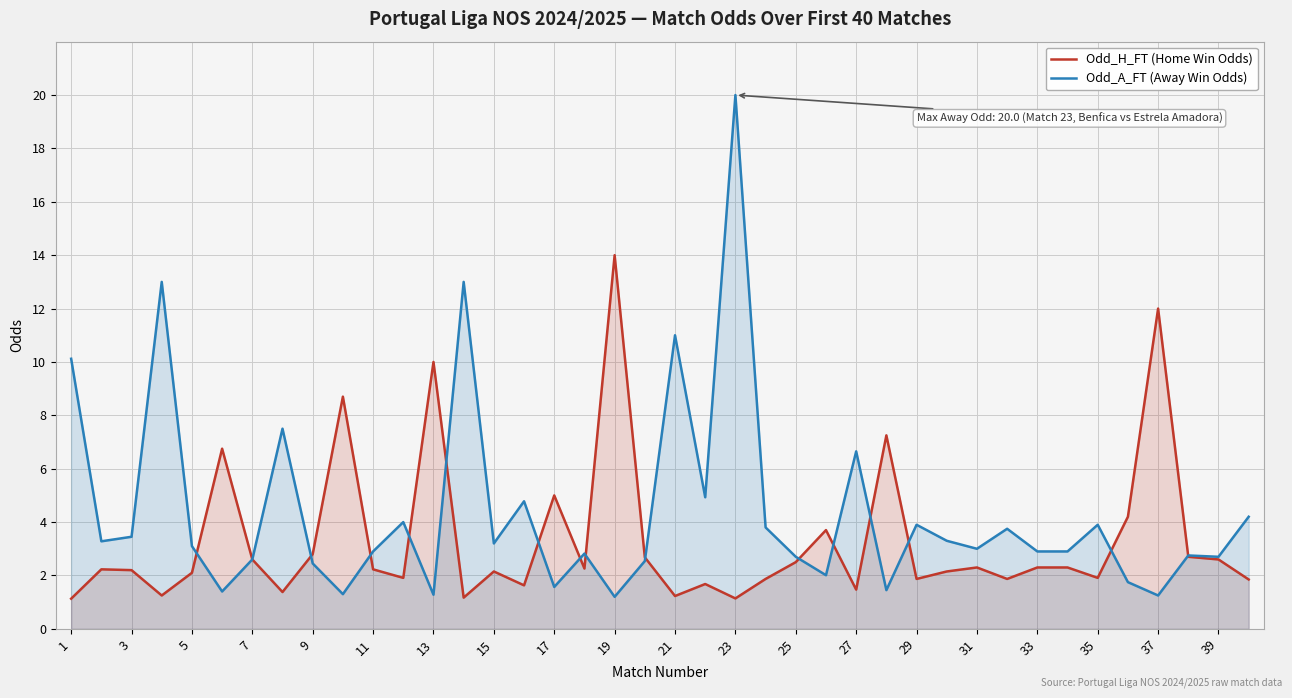

What is the difference between the Odd_A_FT (Away Win Odds) values at 19 and 35?

2.7